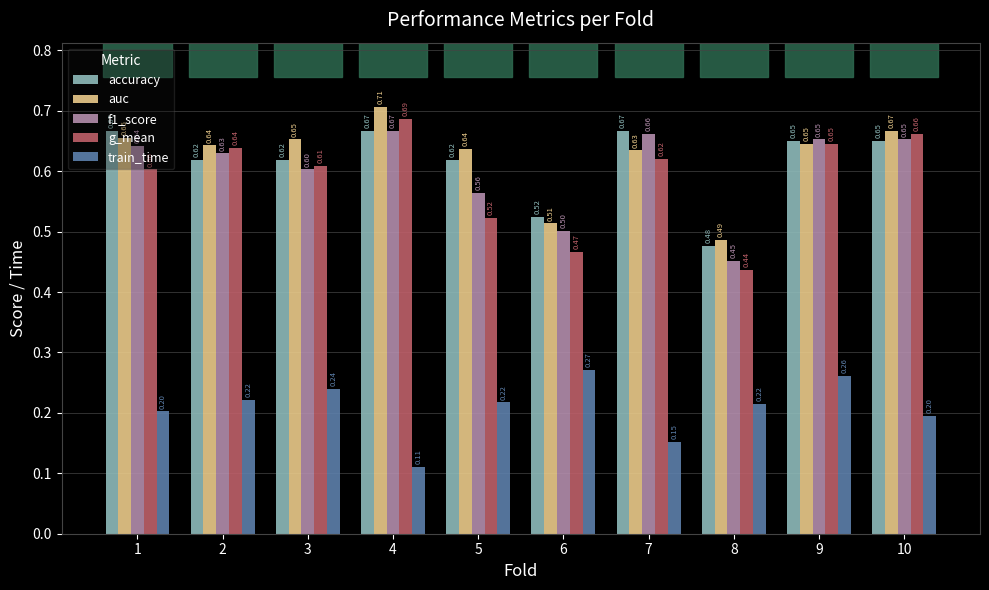

Which series has the largest range (max minus min)?

g_mean